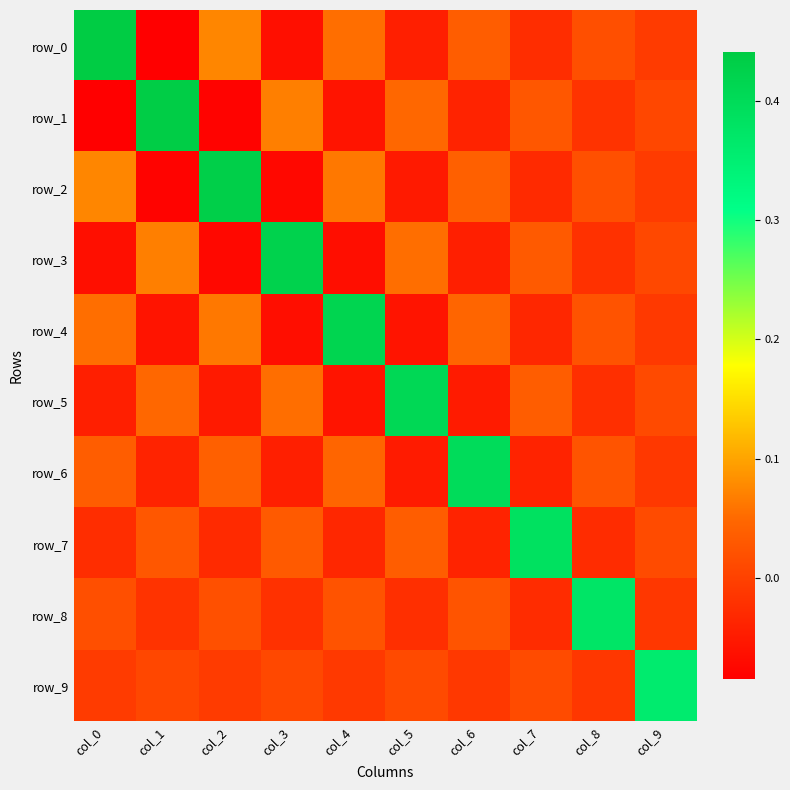

What is the difference between the highest and lowest values at col_5?

0.5